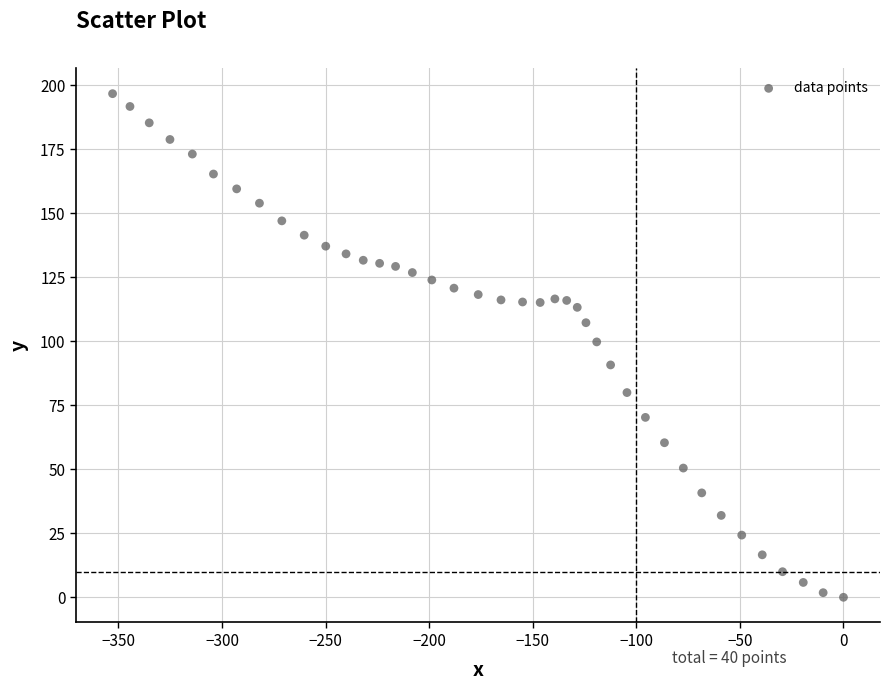

What is the range of Y values (max minus min)?

196.8